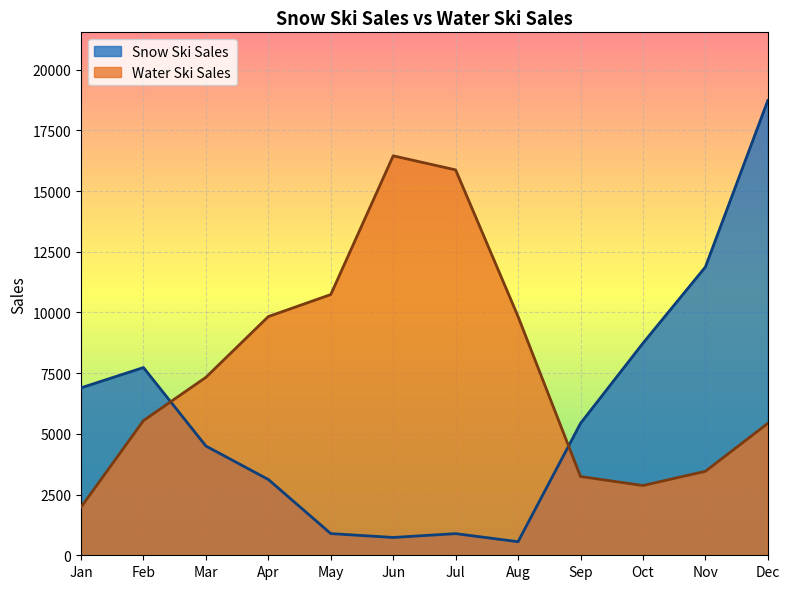

Reading right to left, what are all the values shown in this chart?

Snow Ski Sales: Dec=18730	Nov=11873	Oct=8734	Sep=5433	Aug=559	Jul=891	Jun=734	May=893	Apr=3122	Mar=4500	Feb=7732	Jan=6897
Water Ski Sales: Dec=5433	Nov=3459	Oct=2873	Sep=3244	Aug=9833	Jul=15874	Jun=16453	May=10739	Apr=9832	Mar=7330	Feb=5547	Jan=1983